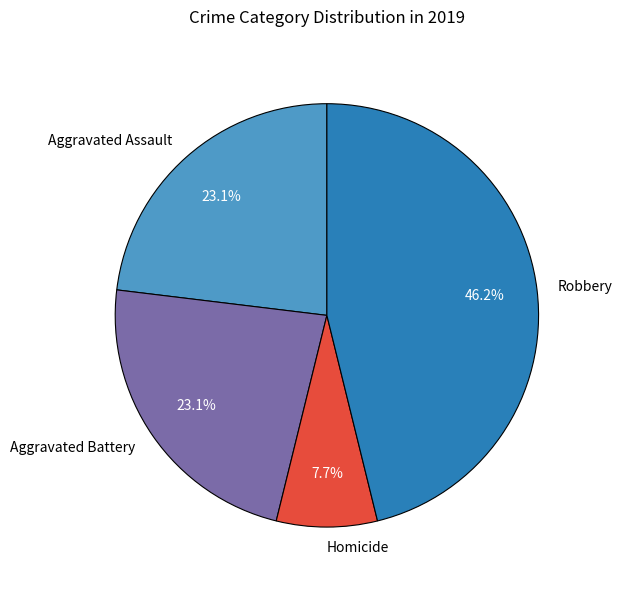

Which category has the smallest portion of the pie?

Homicide